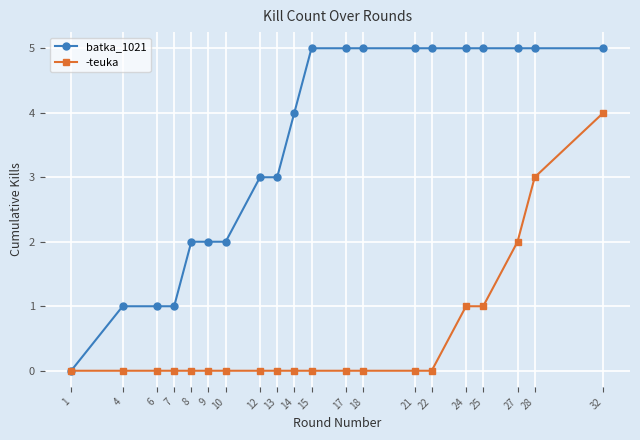

Does the chart have visible grid lines?

Yes